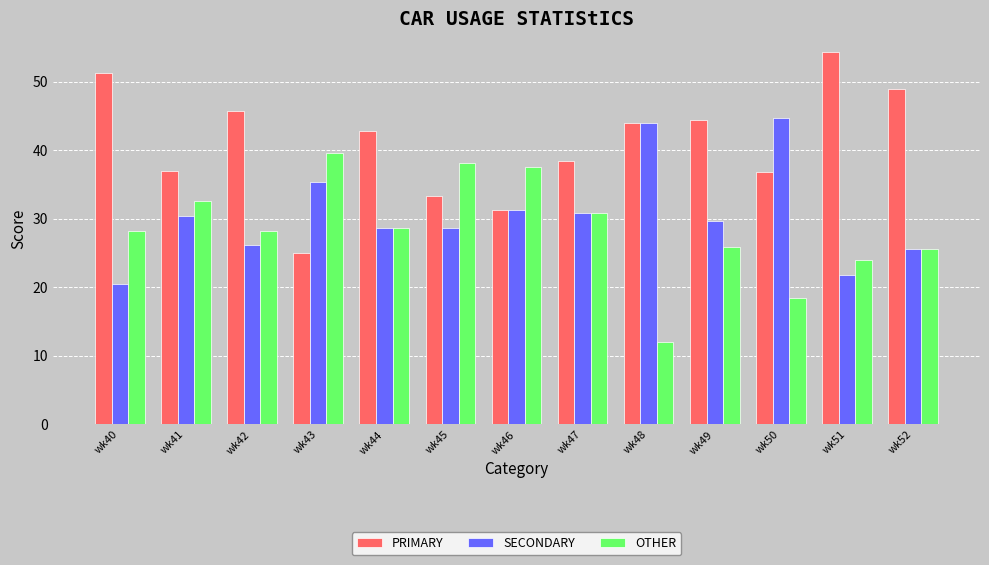

What is the difference between the highest and lowest values at wk40?

30.8